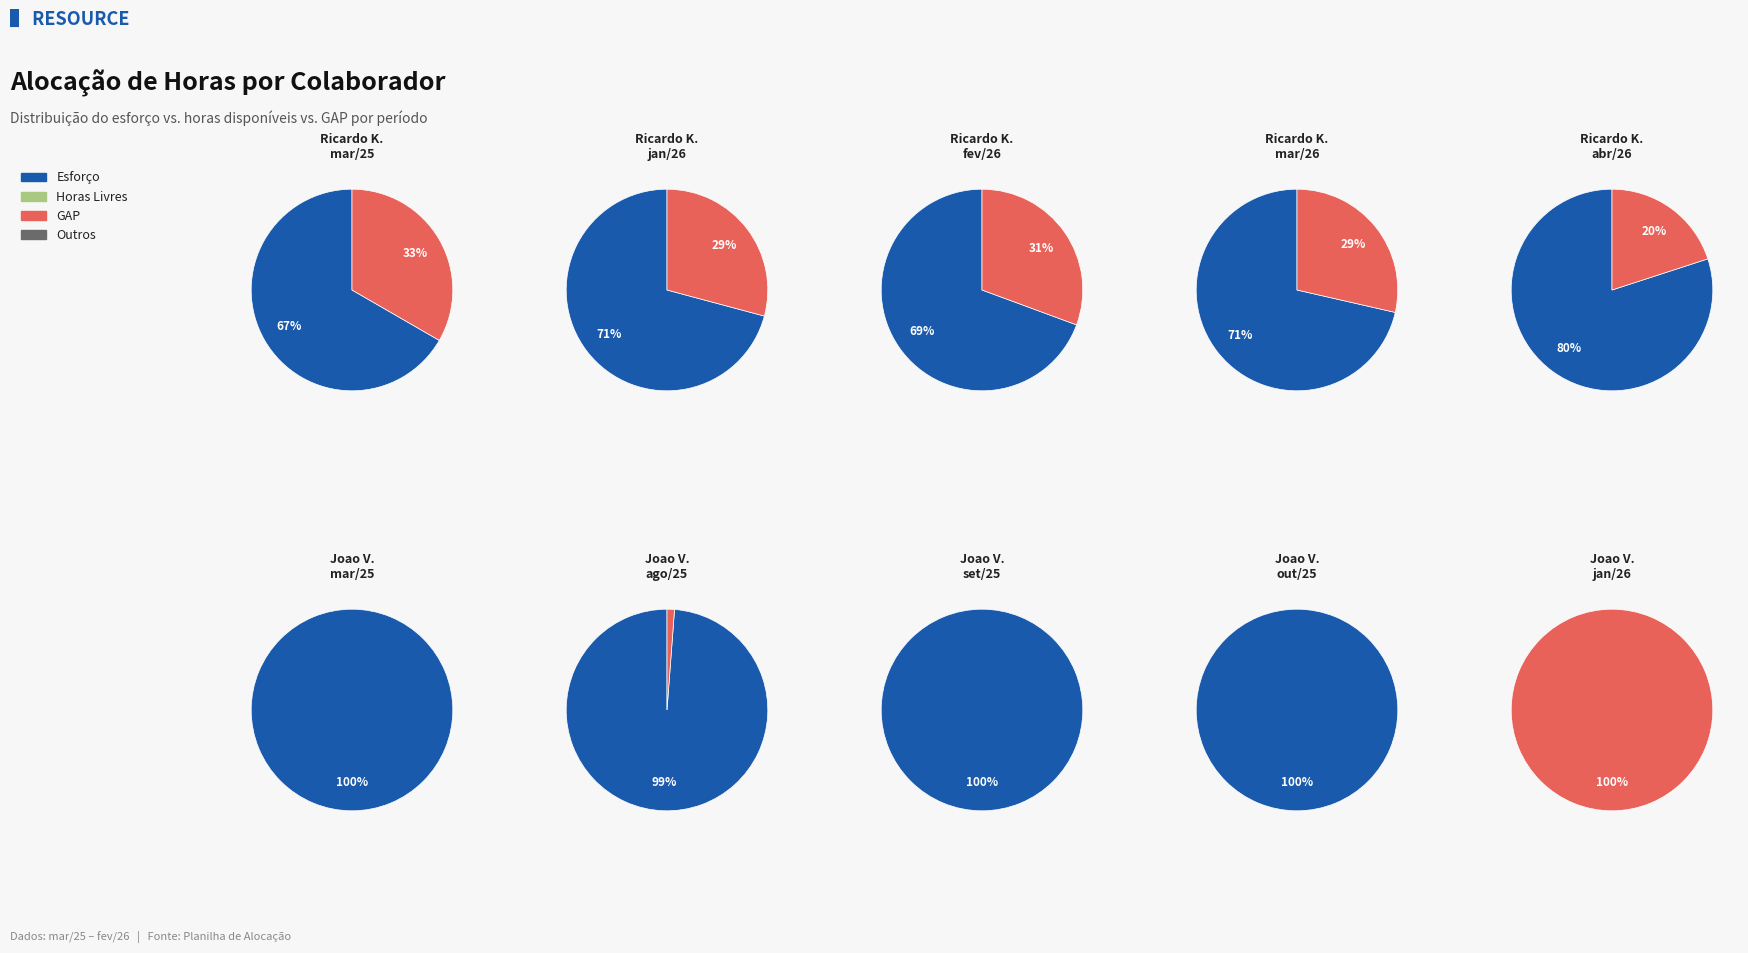

Do 3 and 6 together represent more than half of the pie?

No